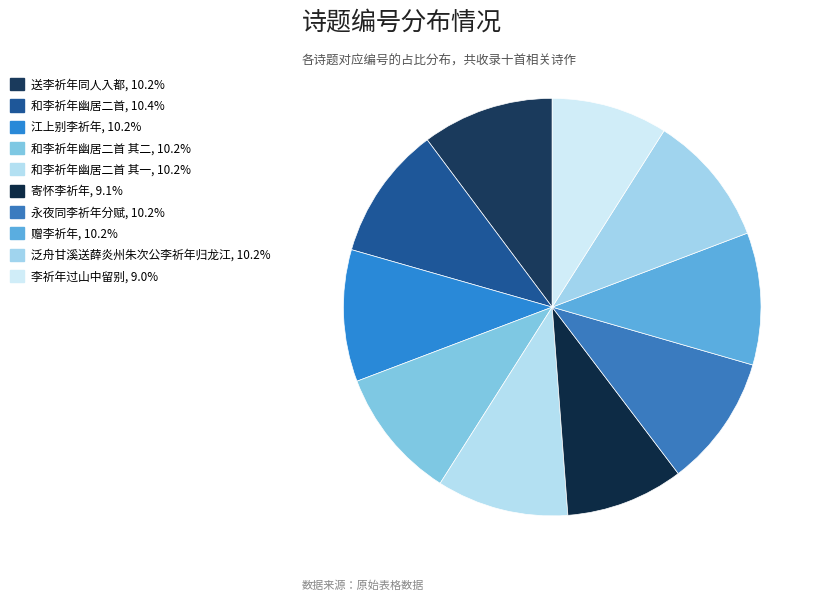

How many slices are in this pie chart?

10